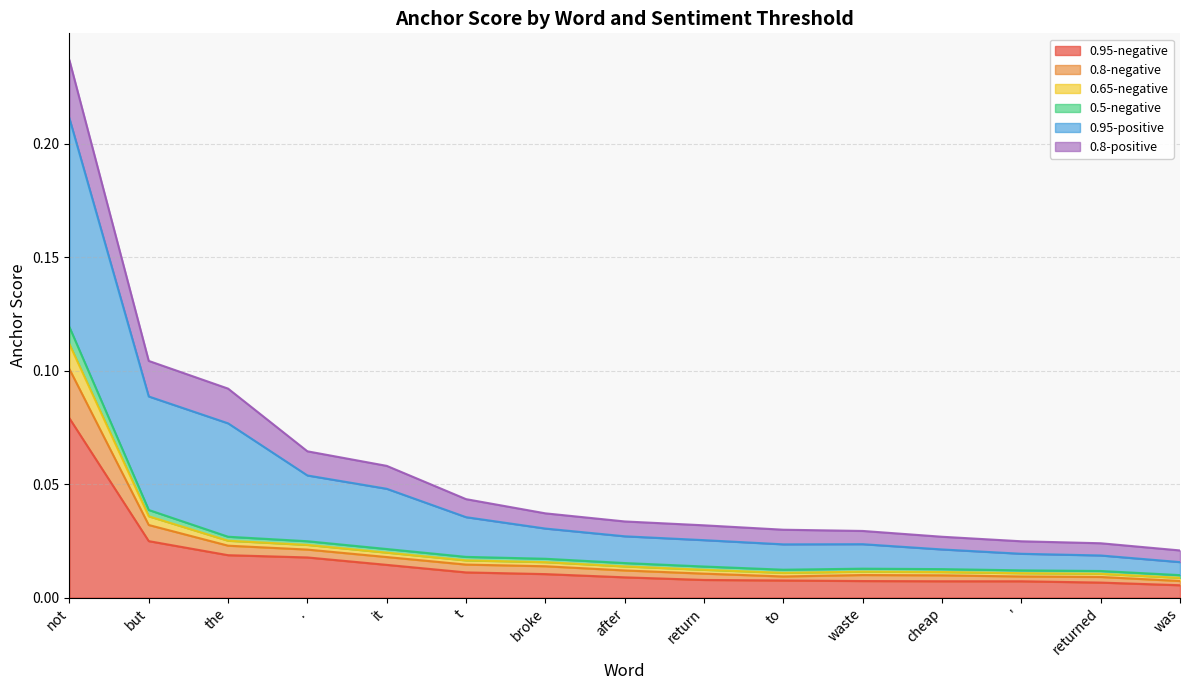

What are all the series names shown in the legend?

0.95-negative, 0.8-negative, 0.65-negative, 0.5-negative, 0.95-positive, 0.8-positive